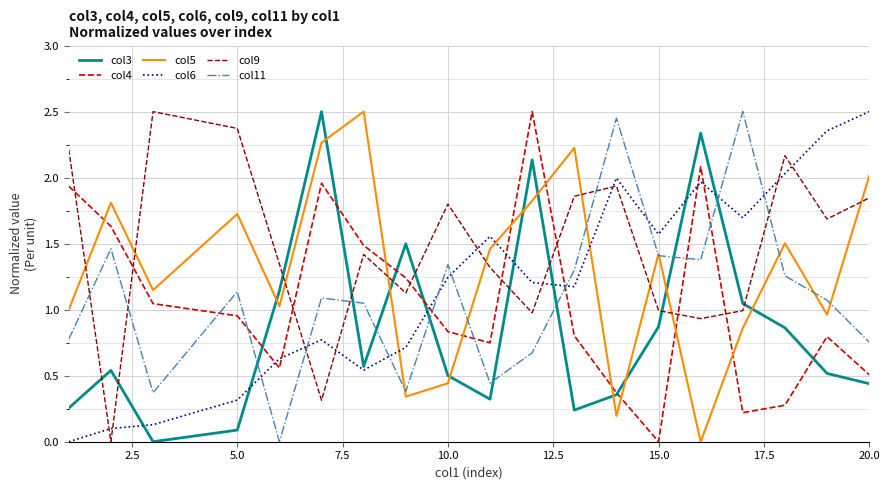

True or false: col11 and col9 intersect in this chart.

True